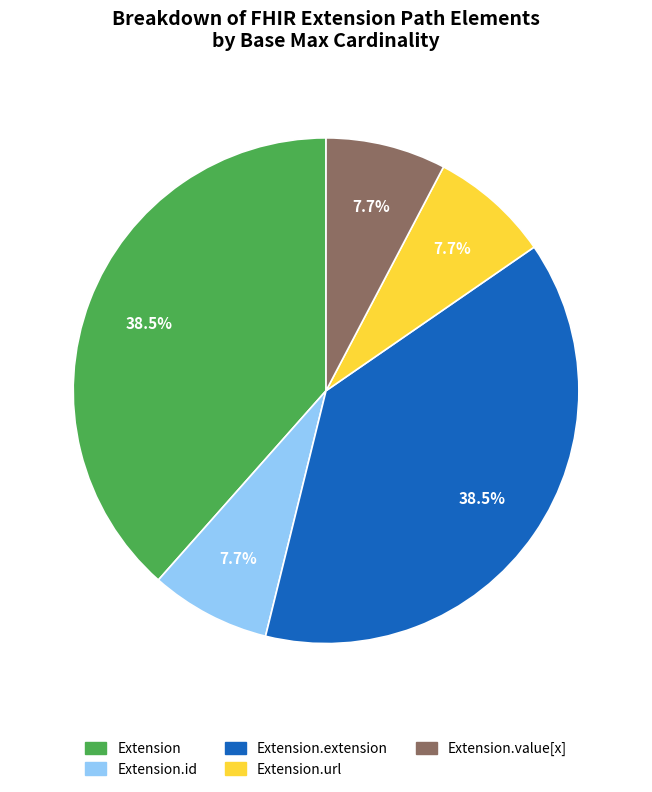

To the nearest percent, what is the difference between the largest and smallest slice percentages?

31%